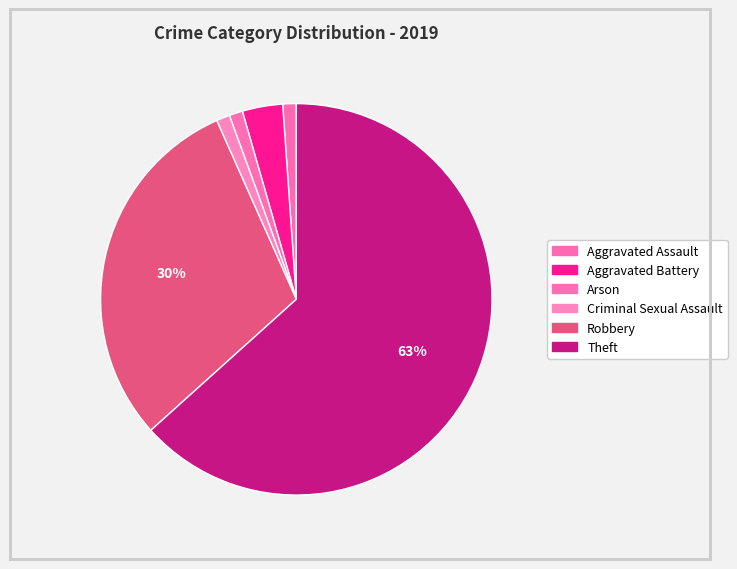

How many slices are in this pie chart?

6